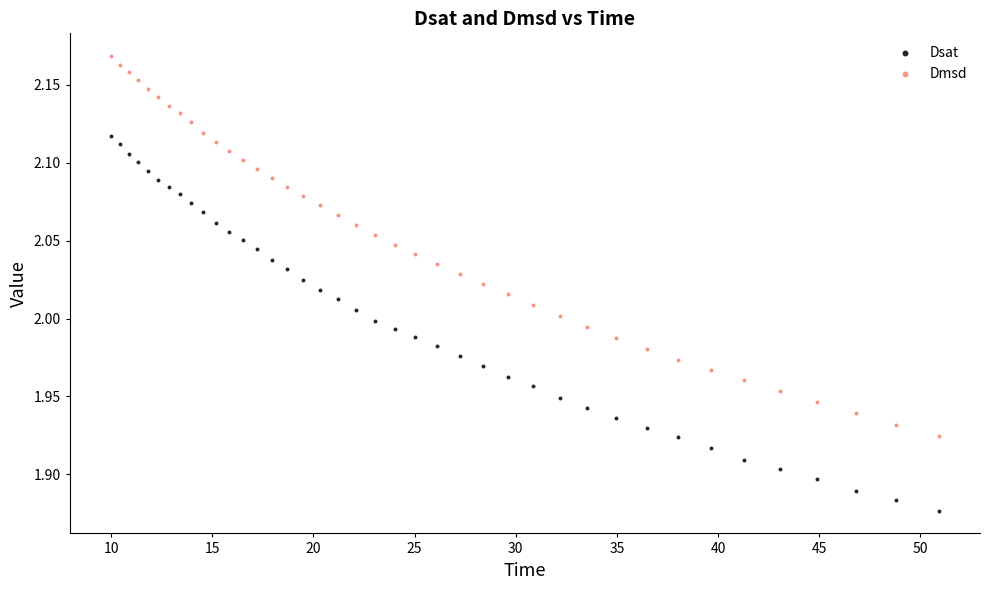

What are all the series names shown in the legend?

Dsat, Dmsd